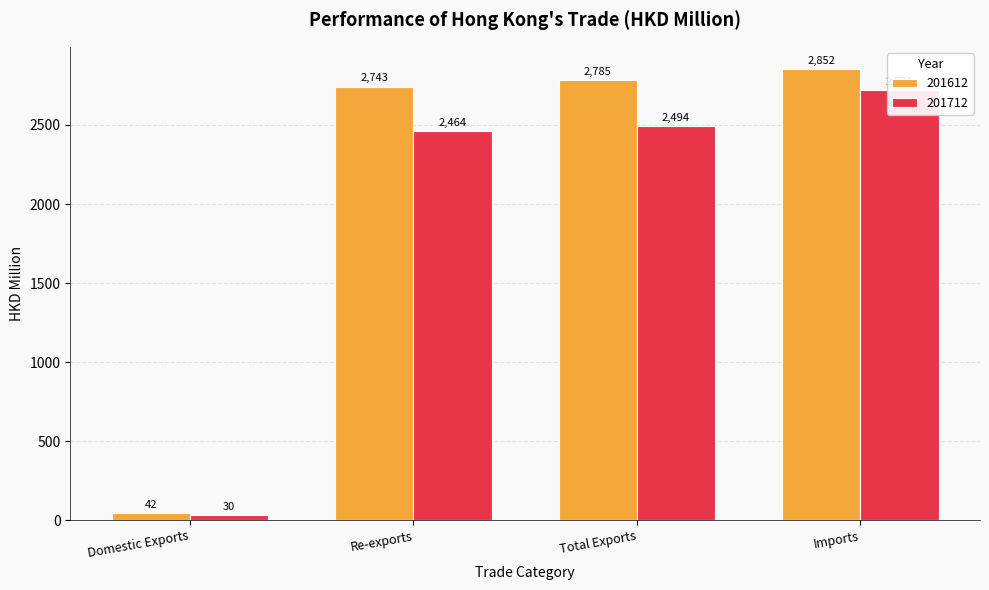

Reading right to left, what are all the values shown in this chart?

201612: Imports=2852.1	Total Exports=2785.4	Re-exports=2743.1	Domestic Exports=42.3
201712: Imports=2720.9	Total Exports=2493.8	Re-exports=2463.6	Domestic Exports=30.2